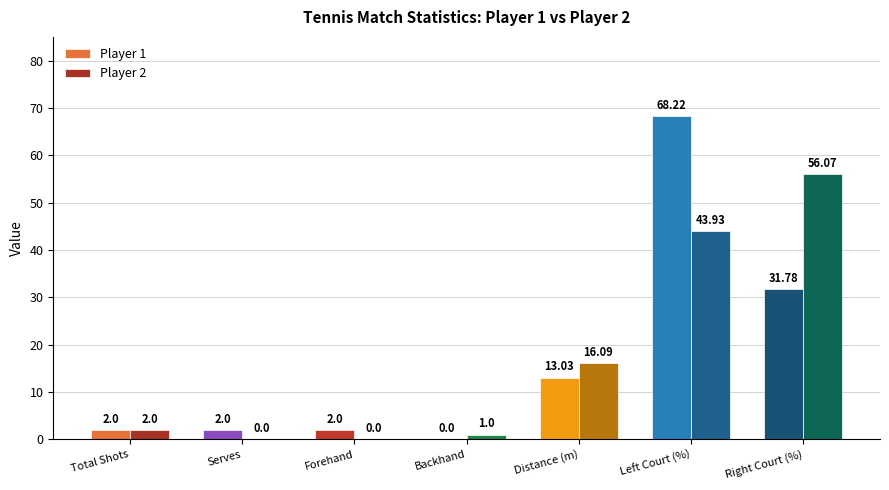

How many data points does each series have?

7